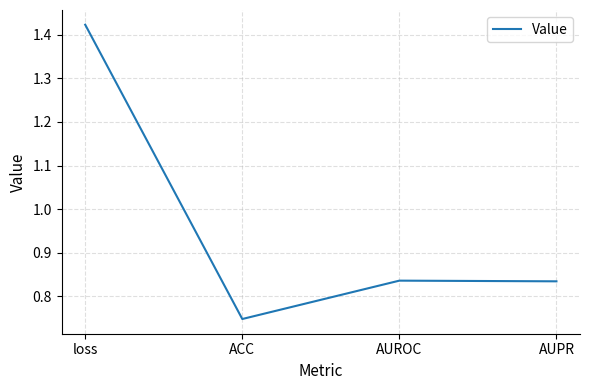

What position from the left is ACC?

2